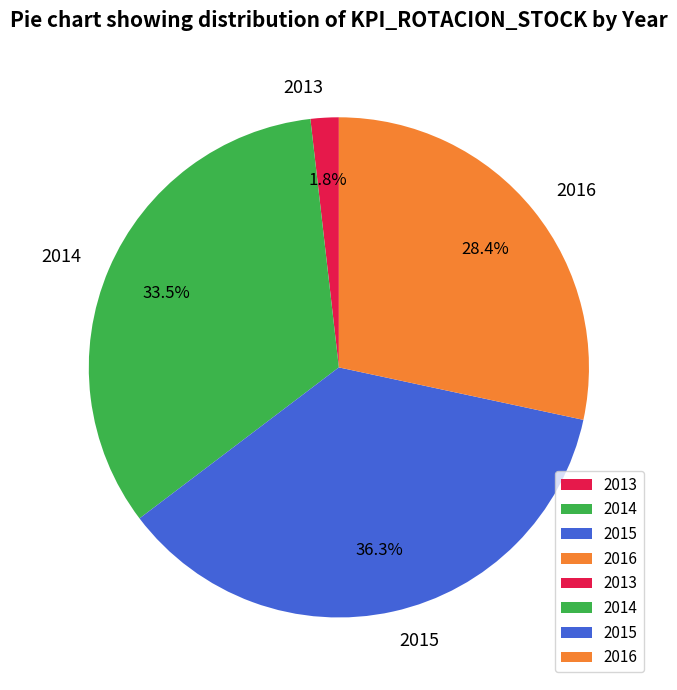

Count the number of slices in the pie.

4